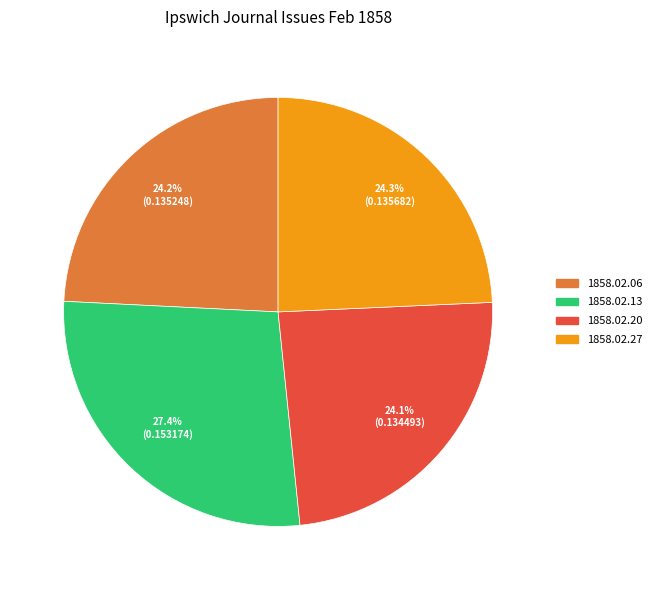

Is there any slice that represents more than half of the pie?

No